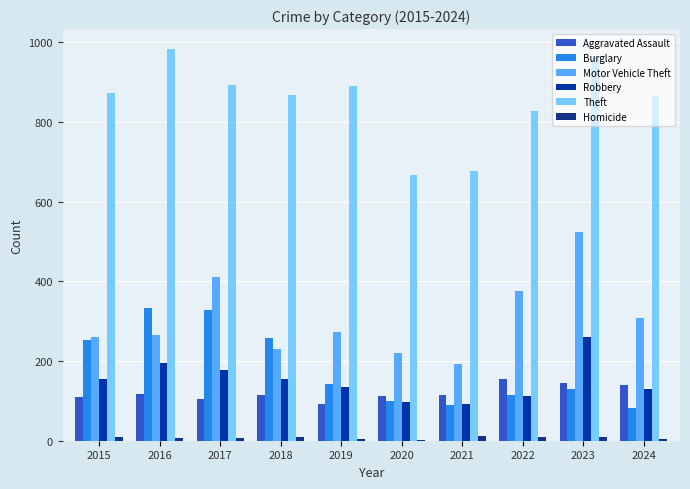

What is the approximate value of Homicide at 2016, to the nearest 5?

5